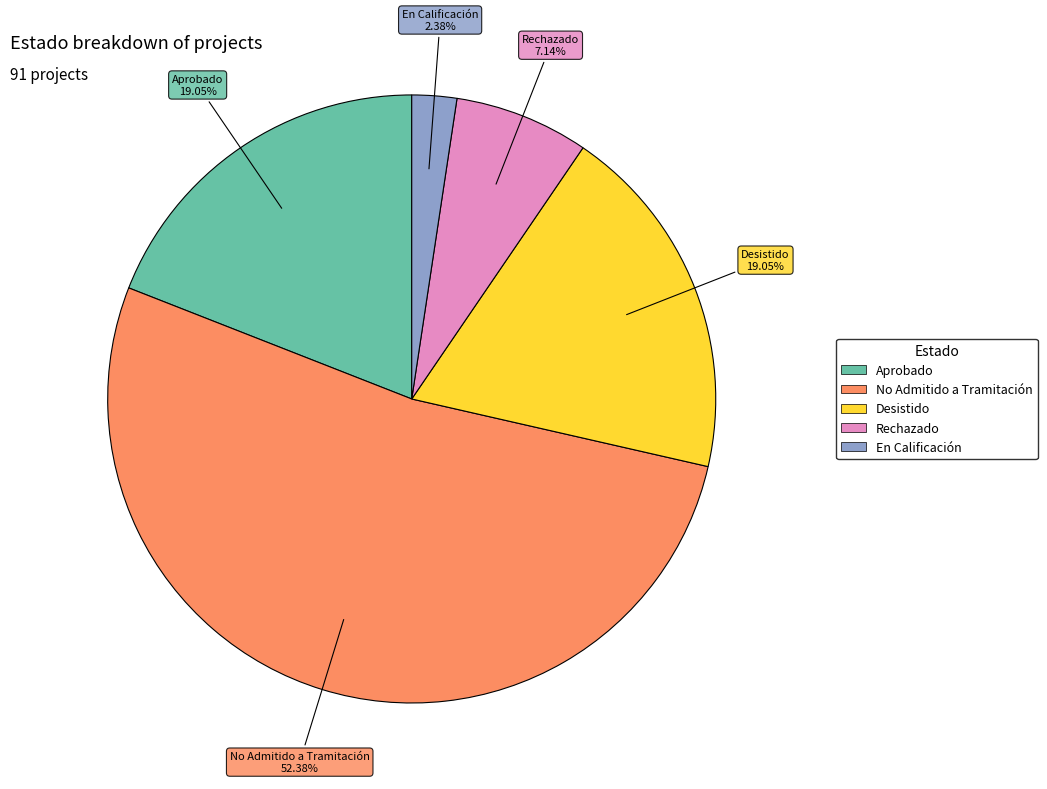

To the nearest percent, what is the difference between the Aprobado and No Admitido a Tramitación slice percentages?

33%